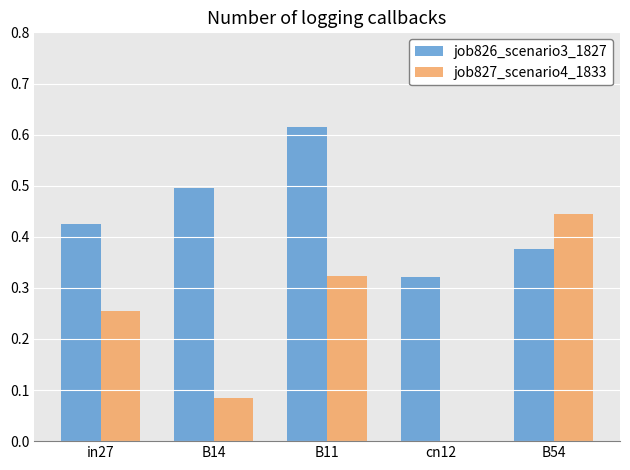

Which series changed the most between B11 and B54?

job826_scenario3_1827